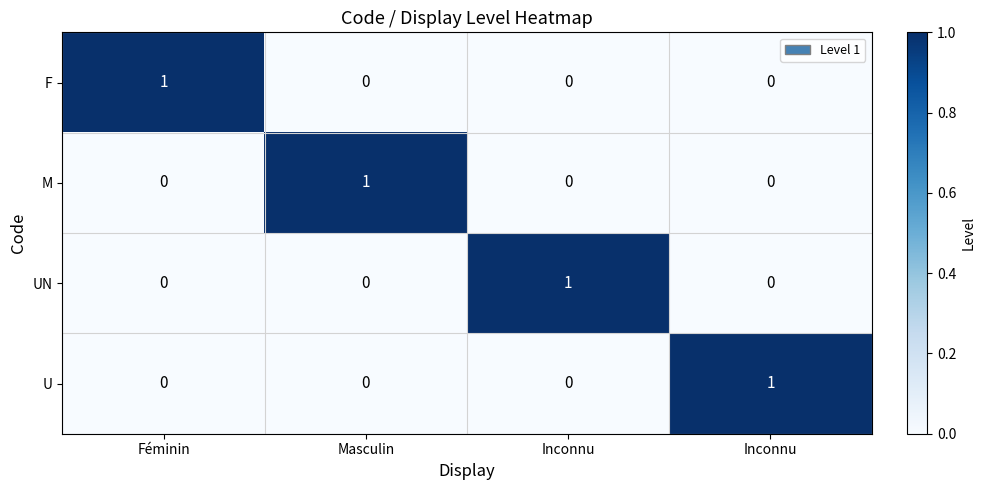

Reading right to left, extract all data points from this chart.

F: Inconnu=0	Inconnu=0	Masculin=0	Féminin=1
M: Inconnu=0	Inconnu=0	Masculin=1	Féminin=0
UN: Inconnu=0	Inconnu=1	Masculin=0	Féminin=0
U: Inconnu=1	Inconnu=0	Masculin=0	Féminin=0